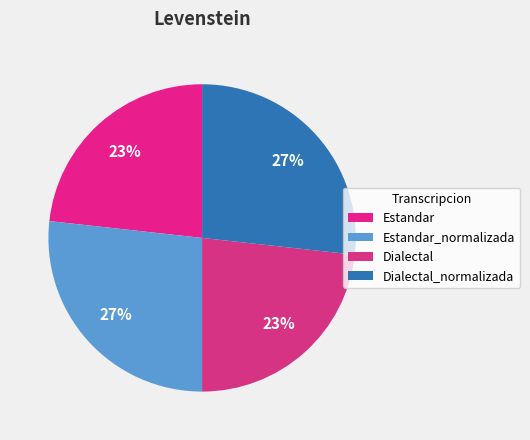

True or false: Estandar accounts for 12% of the total.

False